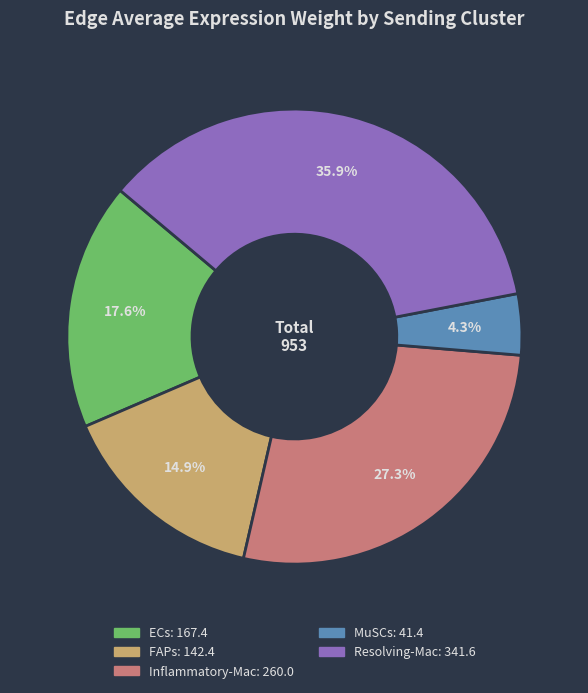

To the nearest percent, what is the average slice percentage?

20%